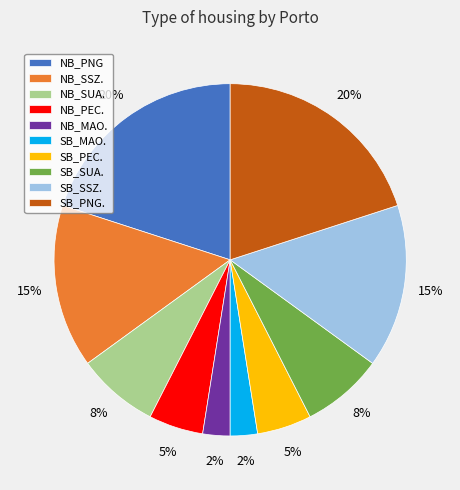

What percentage is the SB_SSZ. slice, to the nearest percent?

15%